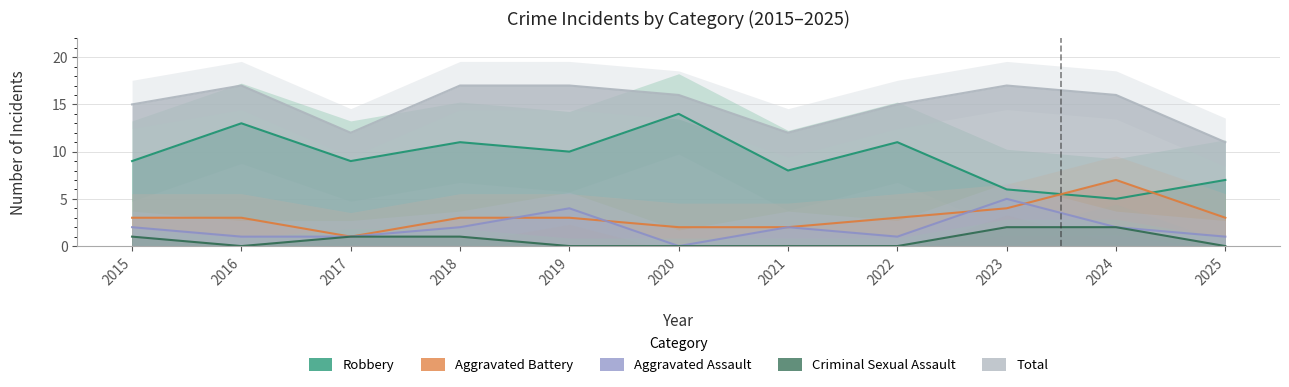

True or false: Robbery has more than 1 points higher than both neighbors.

True